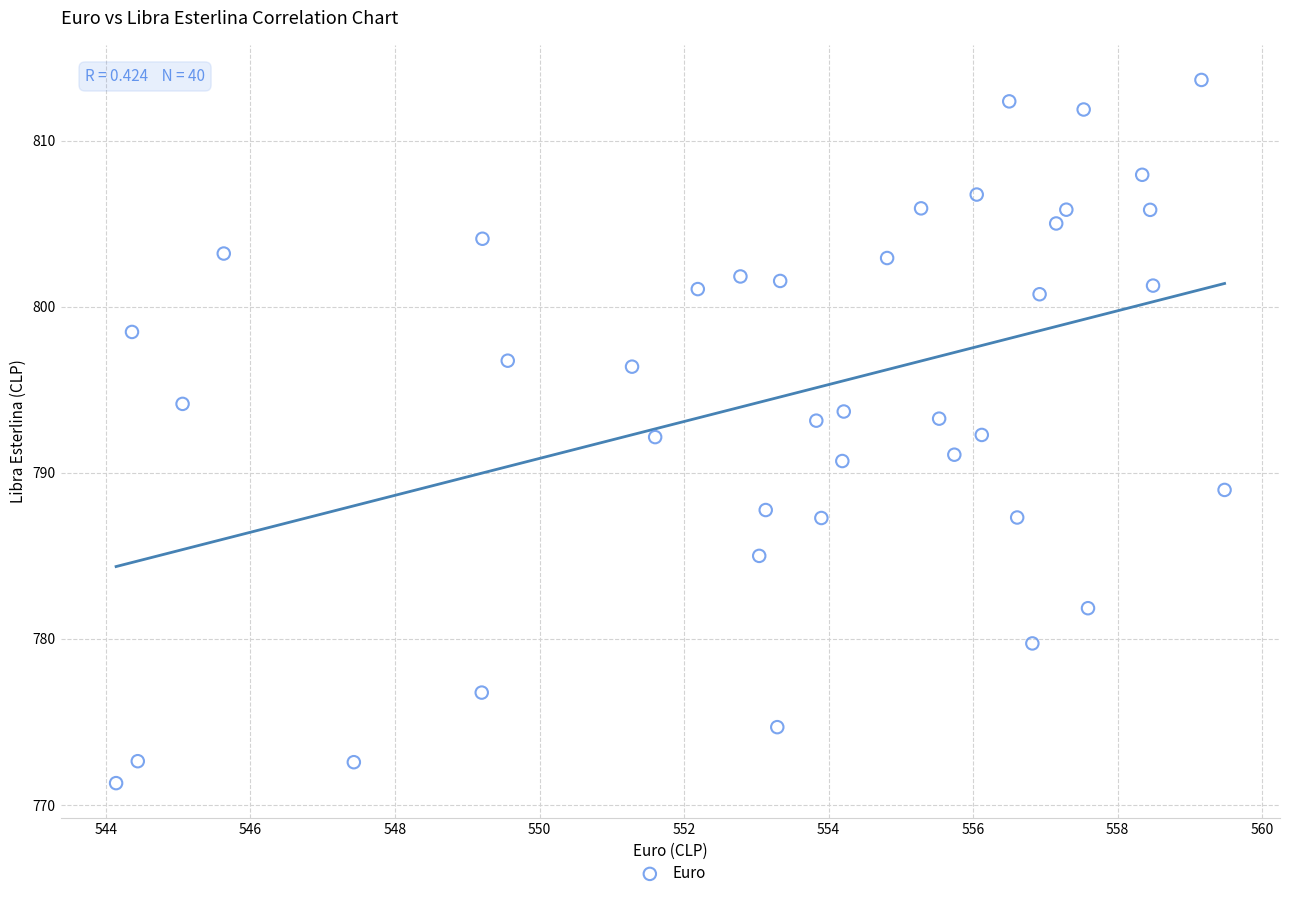

What is the range of Y values (max minus min)?

42.3